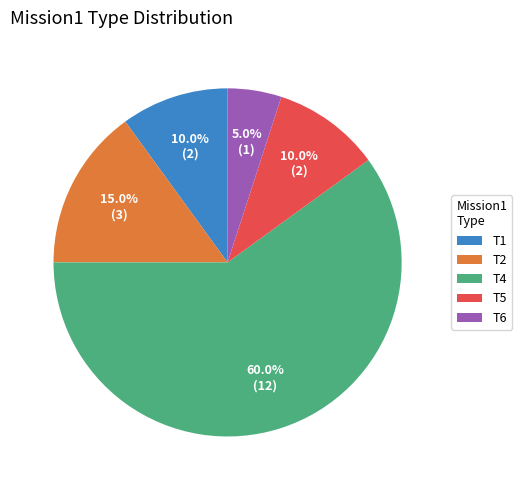

To the nearest percent, what is the difference between the T5 and T6 slice percentages?

5%